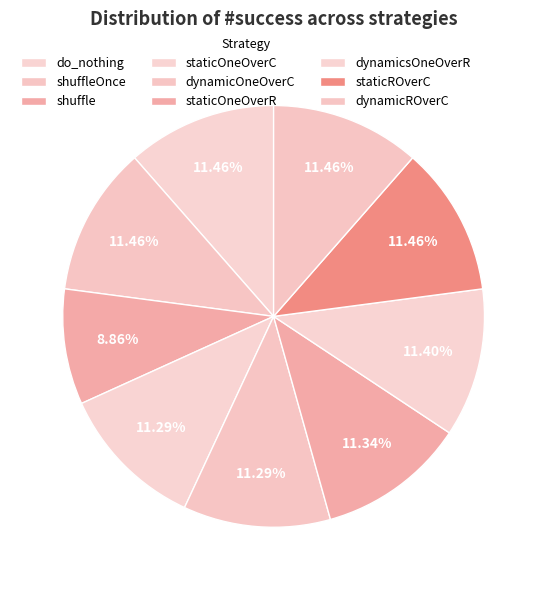

Does any single category account for the majority?

No